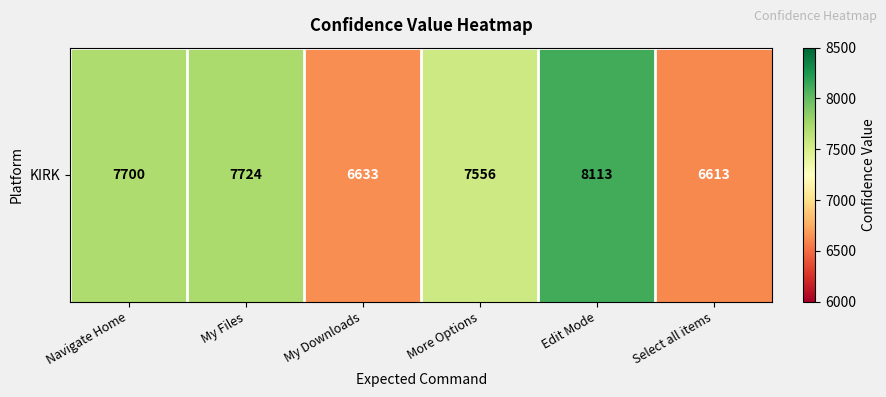

Reading right to left, extract all data points from this chart.

Select all items=6613	Edit Mode=8113	More Options=7556	My Downloads=6633	My Files=7724	Navigate Home=7700